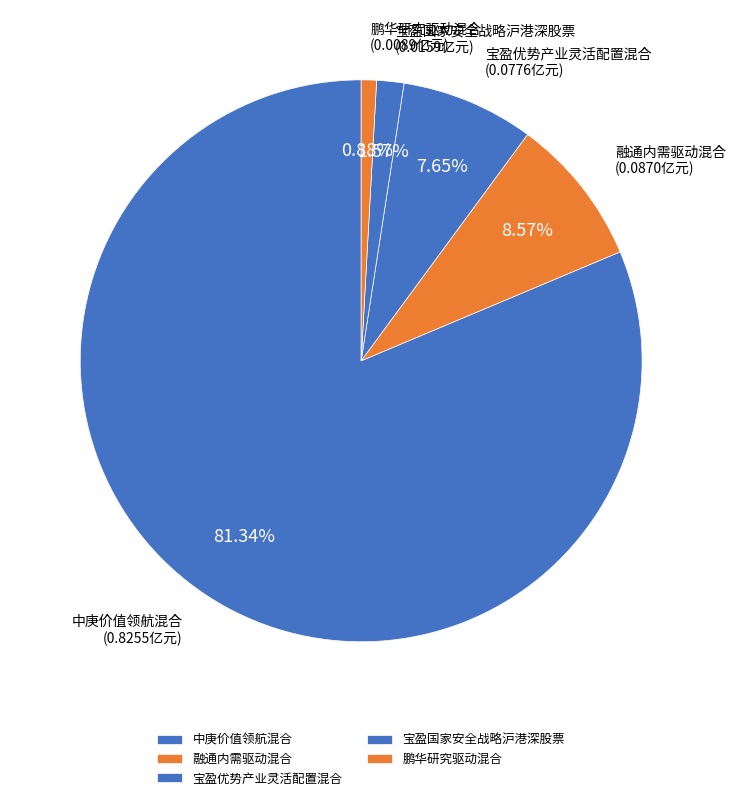

What is the total percentage of 鹏华研究驱动混合 and 宝盈国家安全战略沪港深股票?

2.4%